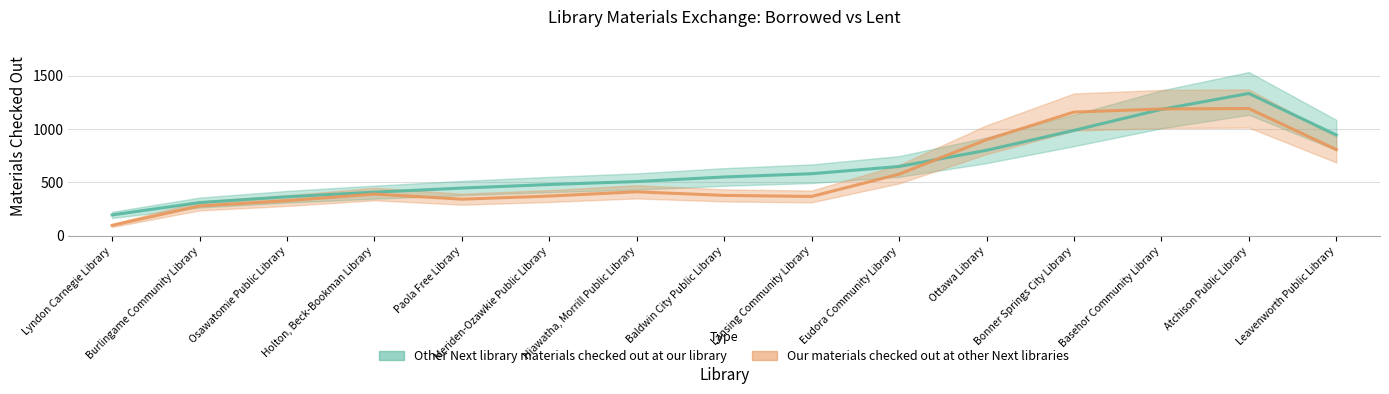

Is the value of Our materials checked out at other Next libraries at Lansing Community Library greater than the value of Other Next library materials checked out at our library at Meriden-Ozawkie Public Library?

No